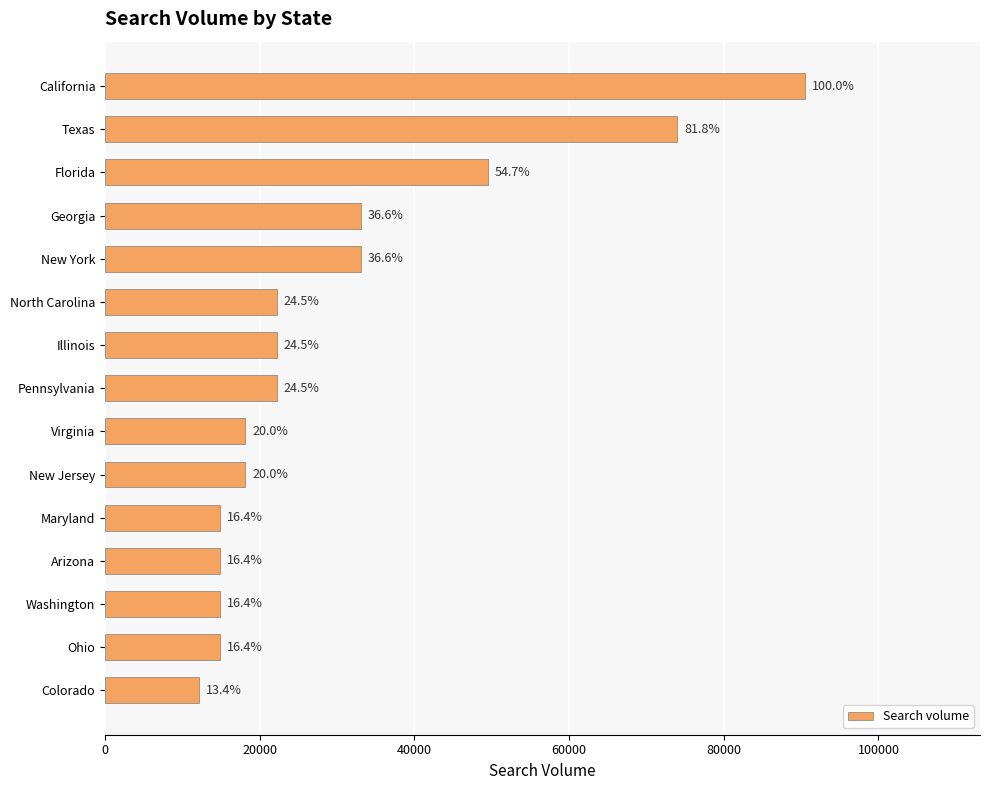

Does the chart contain any negative values?

No